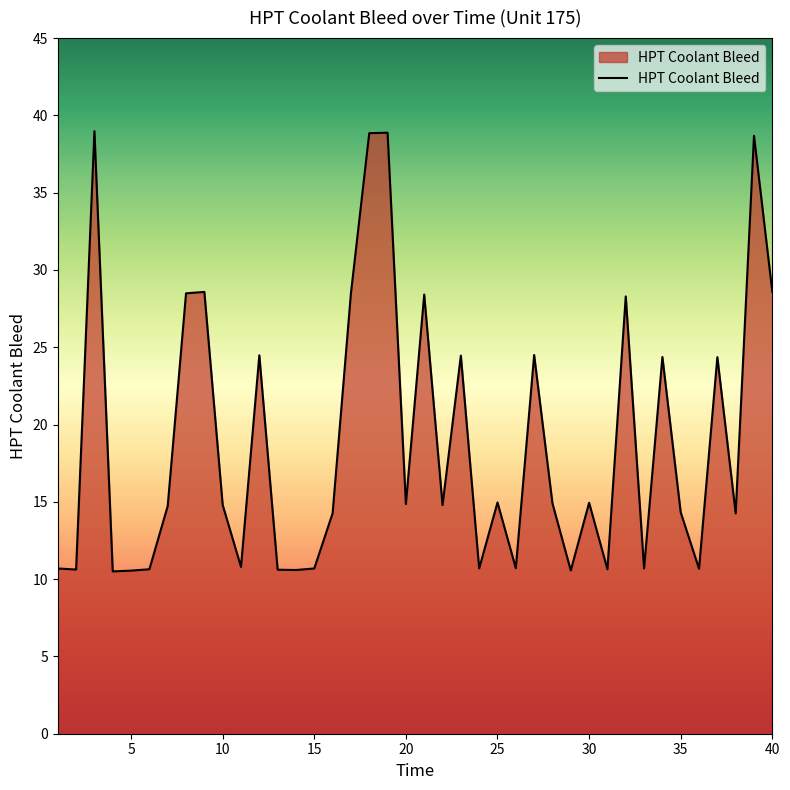

What is the smallest value displayed?

10.5